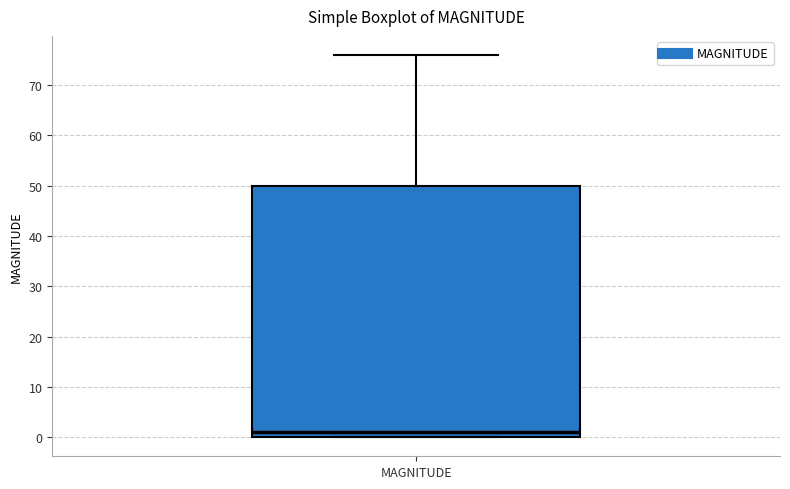

Where does the upper whisker of the box for MAGNITUDE end on the y-axis? The values are not printed on the chart, so give them approximately, as read against the axis.

76